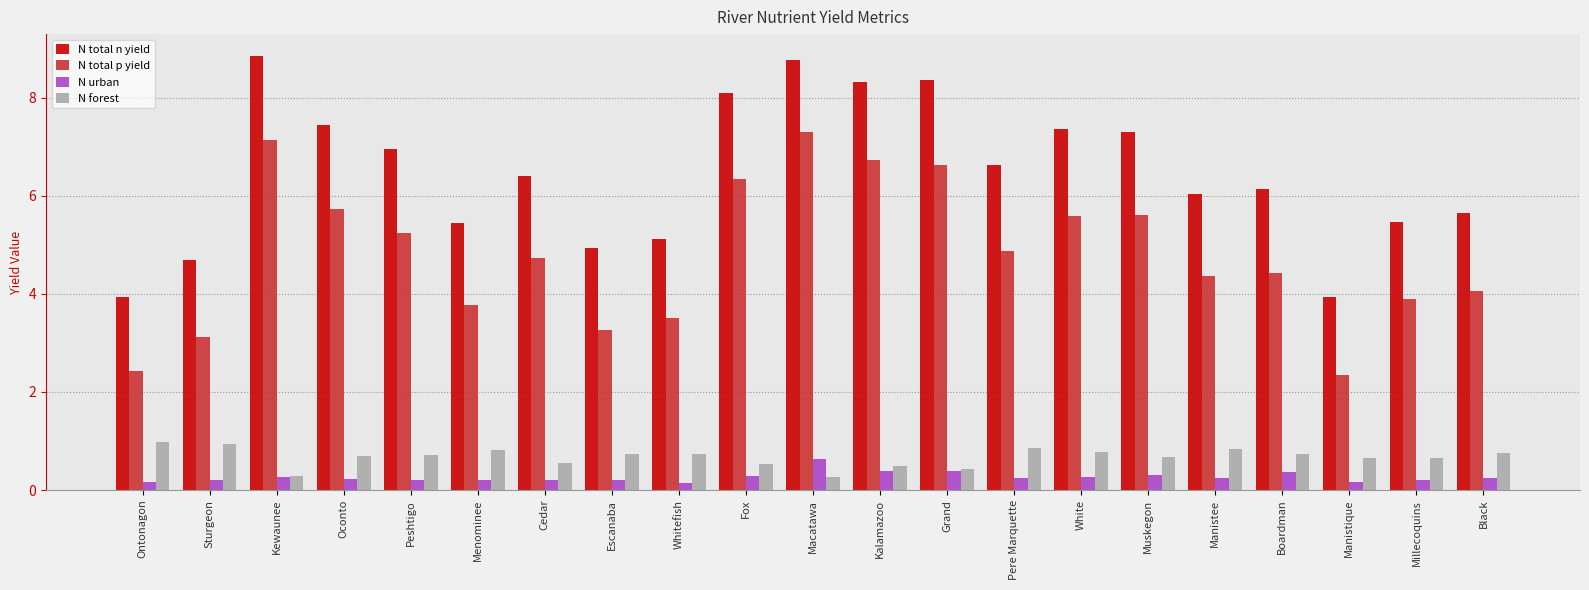

Is the value of N total p yield at Black greater than the value of N forest at White?

Yes